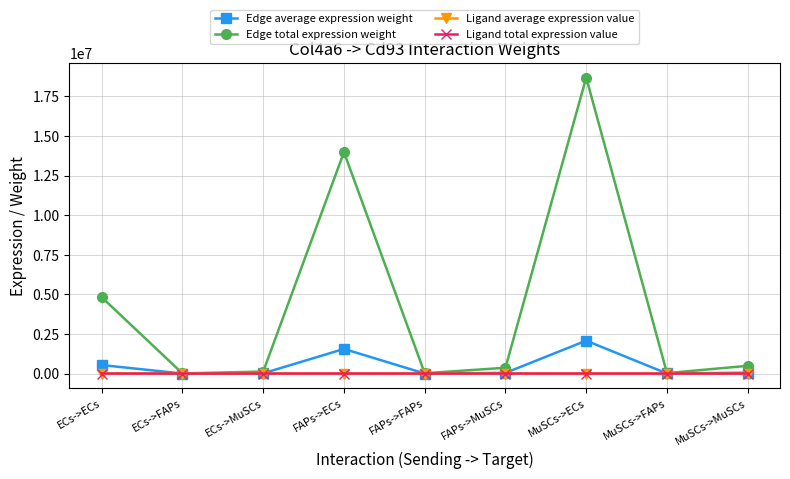

What is the difference between the second highest and minimum values in the Ligand average expression value series?

87.0